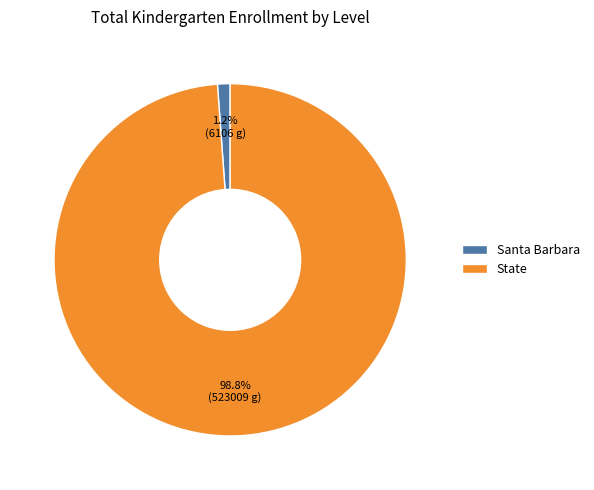

To the nearest percent, what is the average slice percentage?

50%